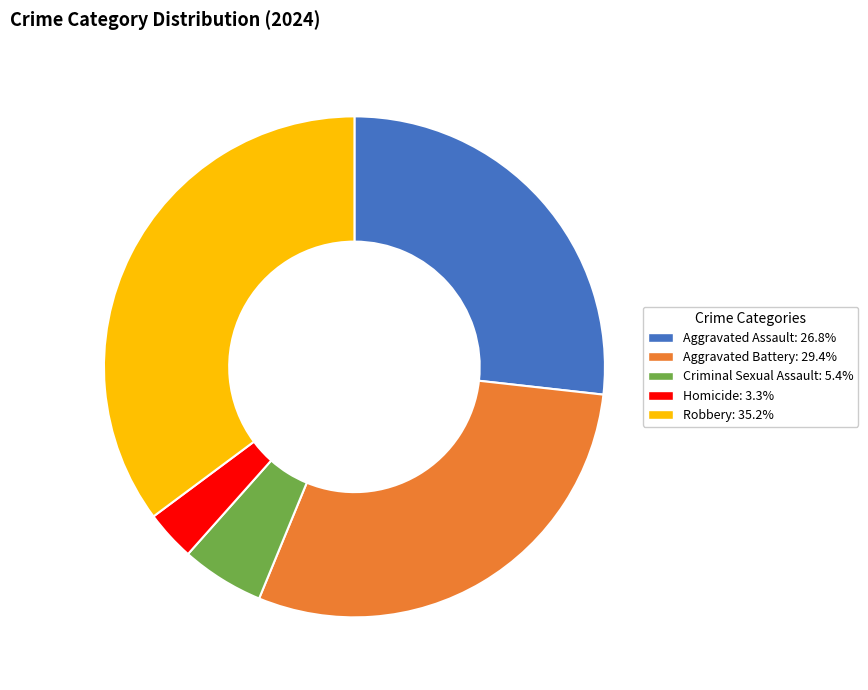

Is the sum of Aggravated Assault and Criminal Sexual Assault greater than half?

No